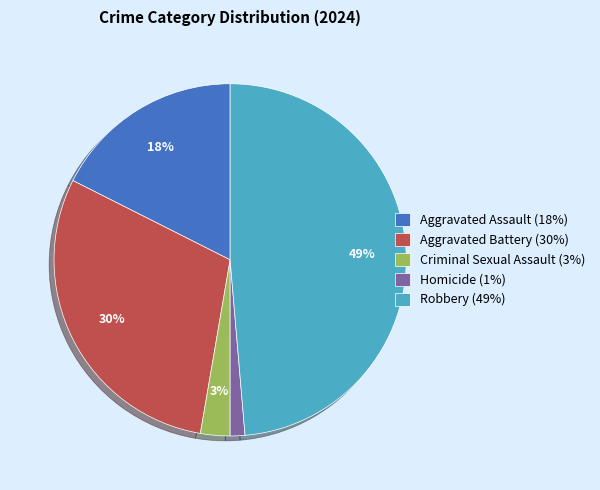

Is Robbery the majority of the pie?

No